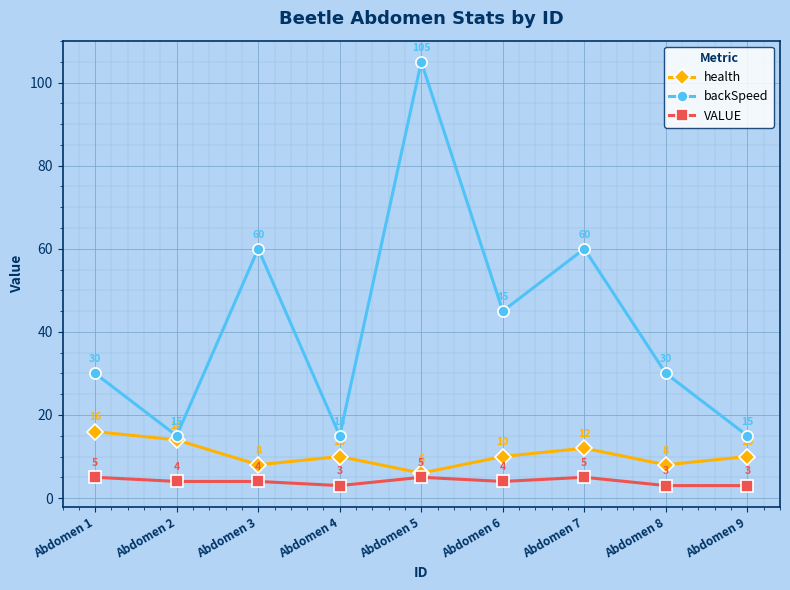

What is the value of the health point at the 3rd from the left?

8